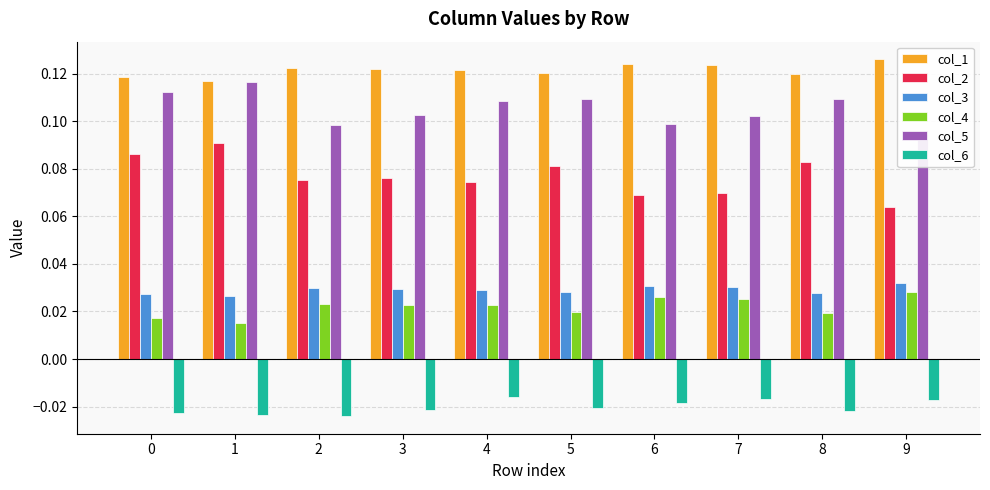

What is the lowest value of the col_5 series?

0.1